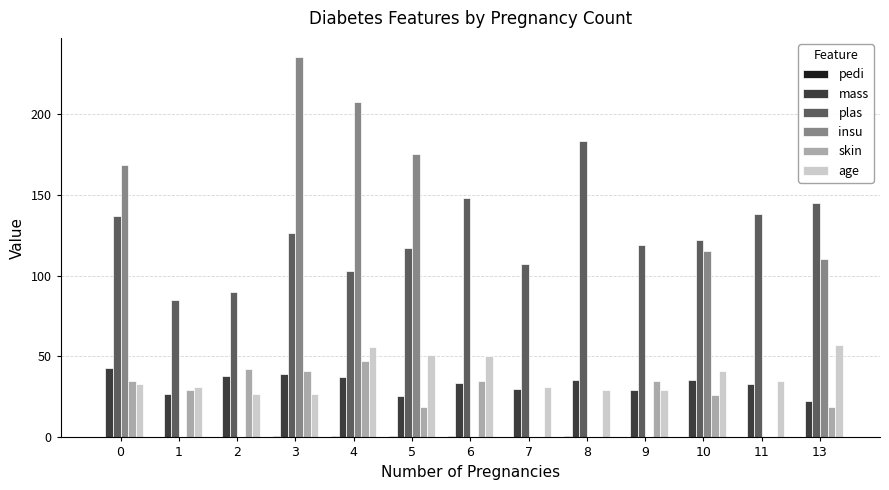

Which series has the largest total across all categories?

plas